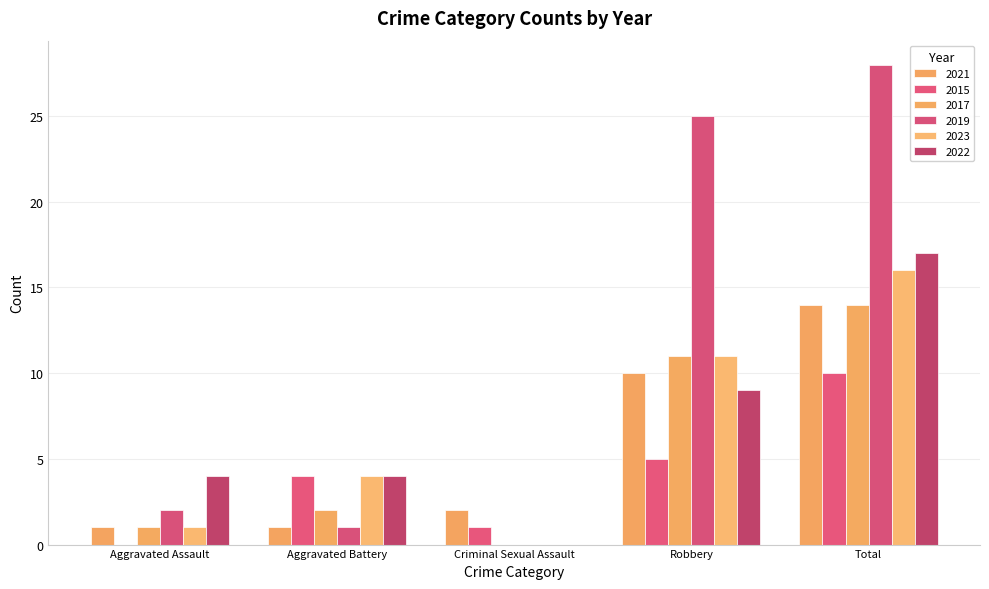

Between Aggravated Assault and Robbery, which is larger?

Robbery